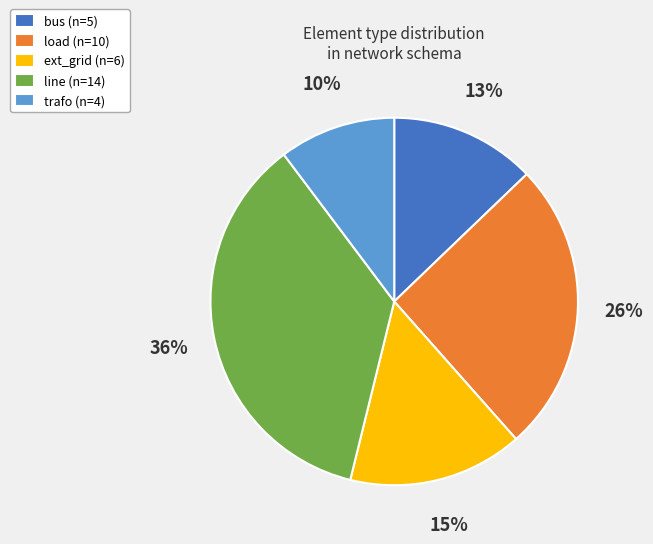

What is the smallest slice in the pie chart?

trafo